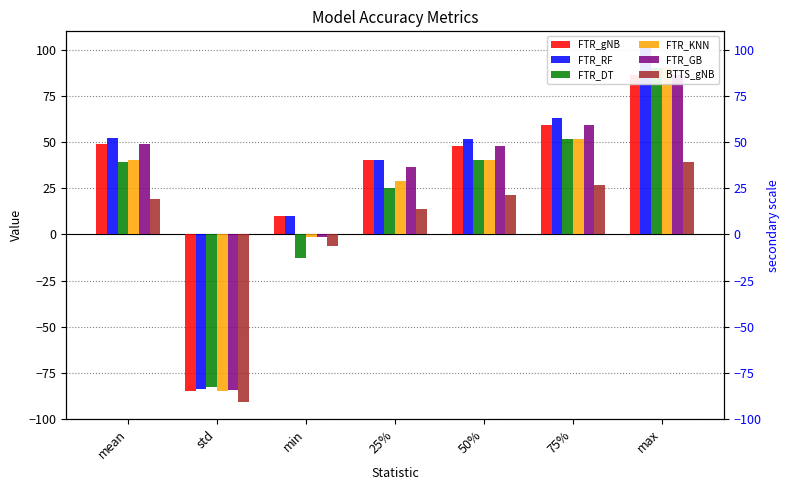

Is it true that FTR_DT equals 51.9 at 75%?

True